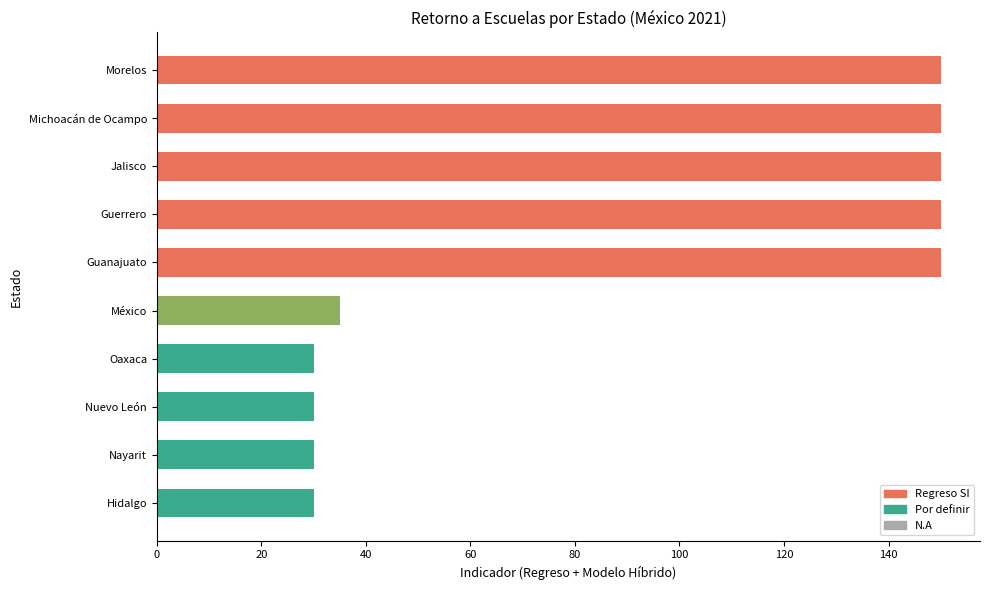

The value at Oaxaca is 30. True or false?

True